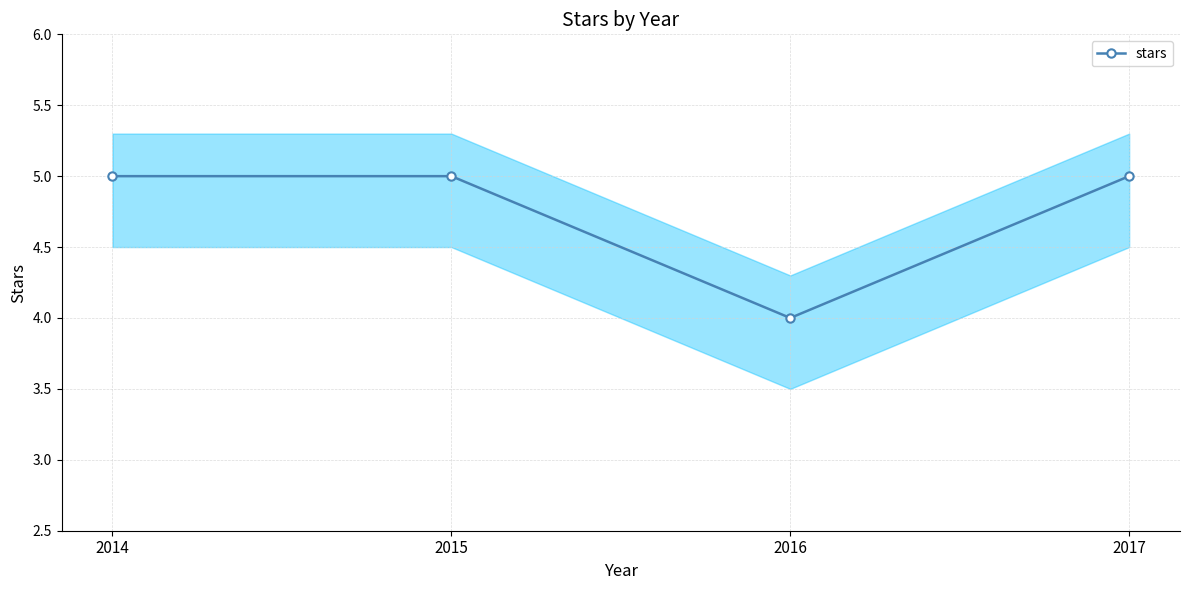

The chart shows a value of 5 at 2017. True or false?

True